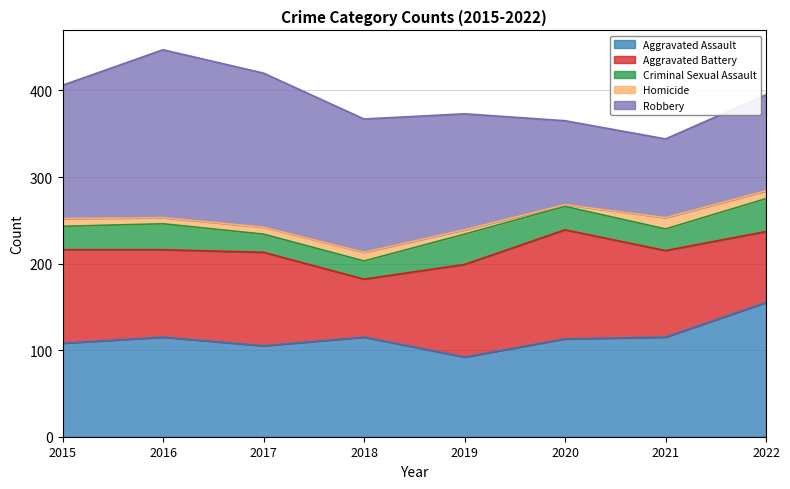

At which label does Aggravated Battery first exceed 107?

2015